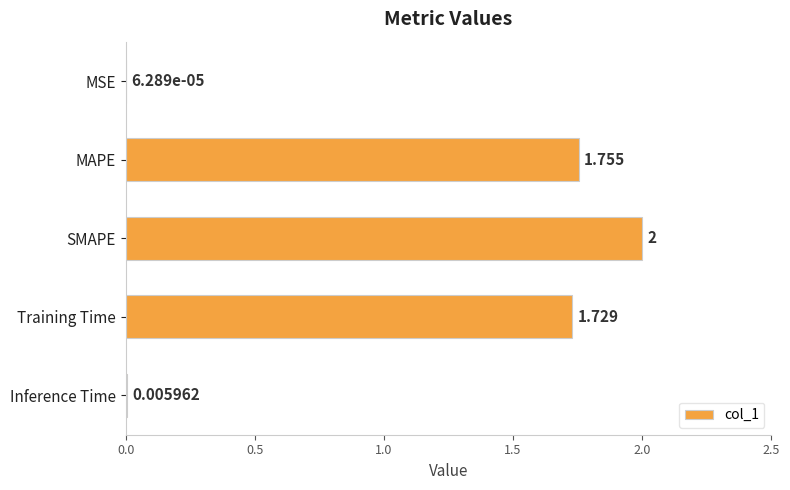

Where is the data nearest to the value 1?

Training Time